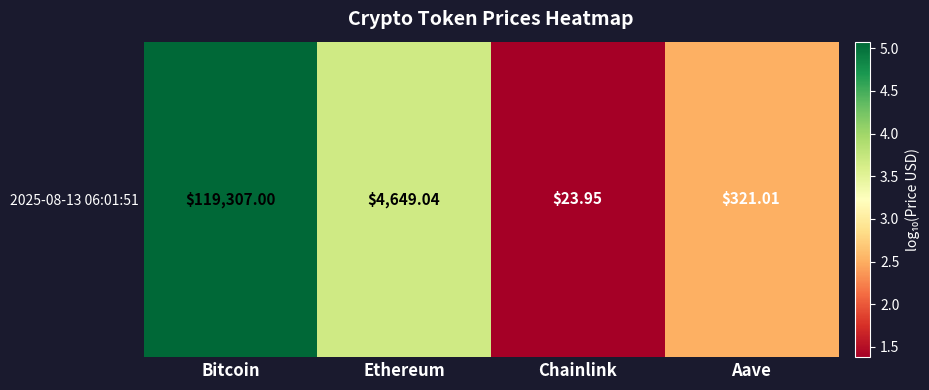

What is the ratio of the value at Aave to the value at Ethereum?

0.7